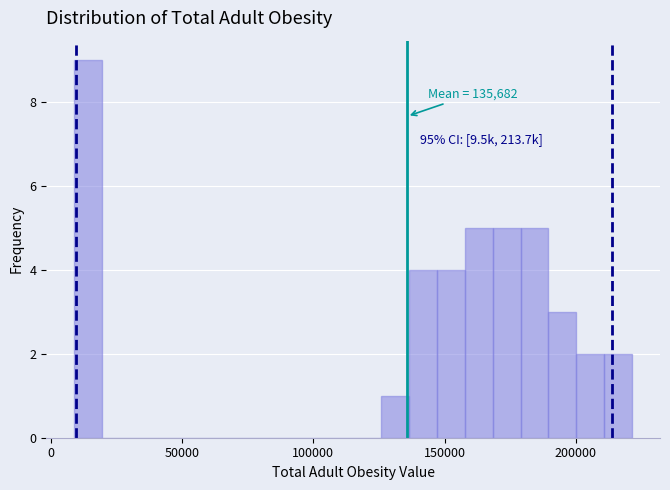

Read against the x-axis, roughly where is the centre of the tallest bar?

15000